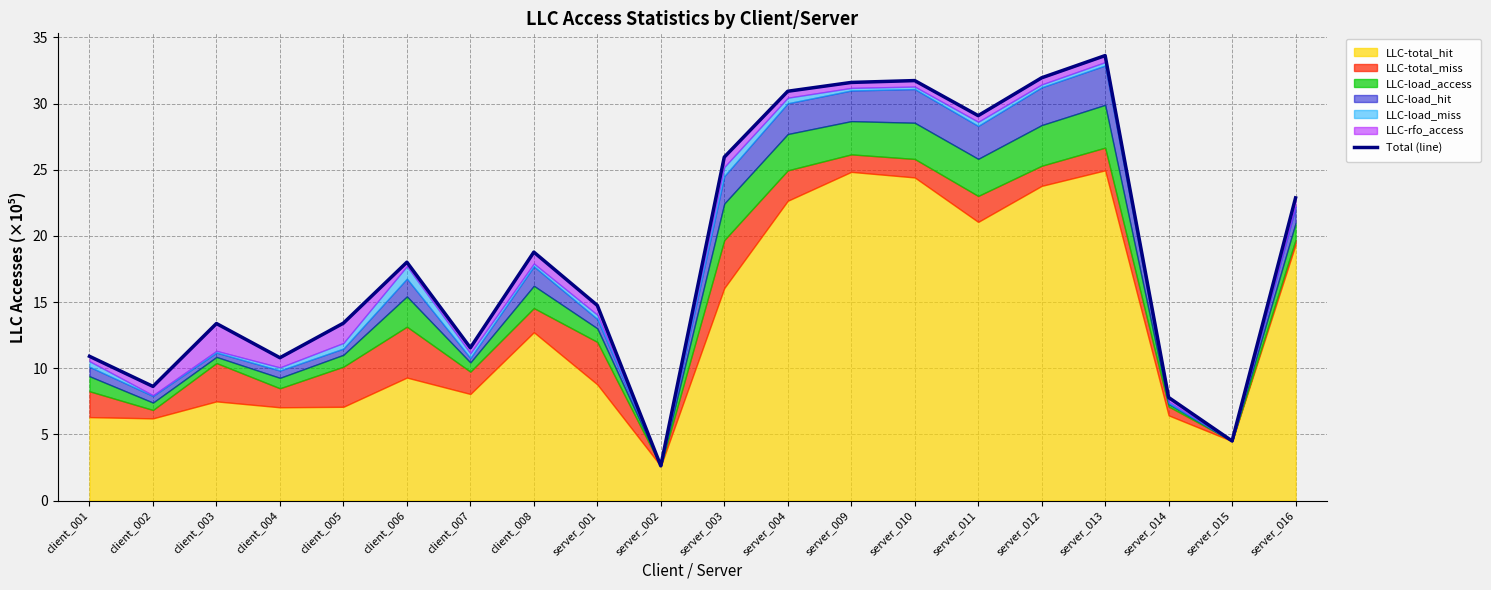

The value at server_002 is 0.7. True or false?

False